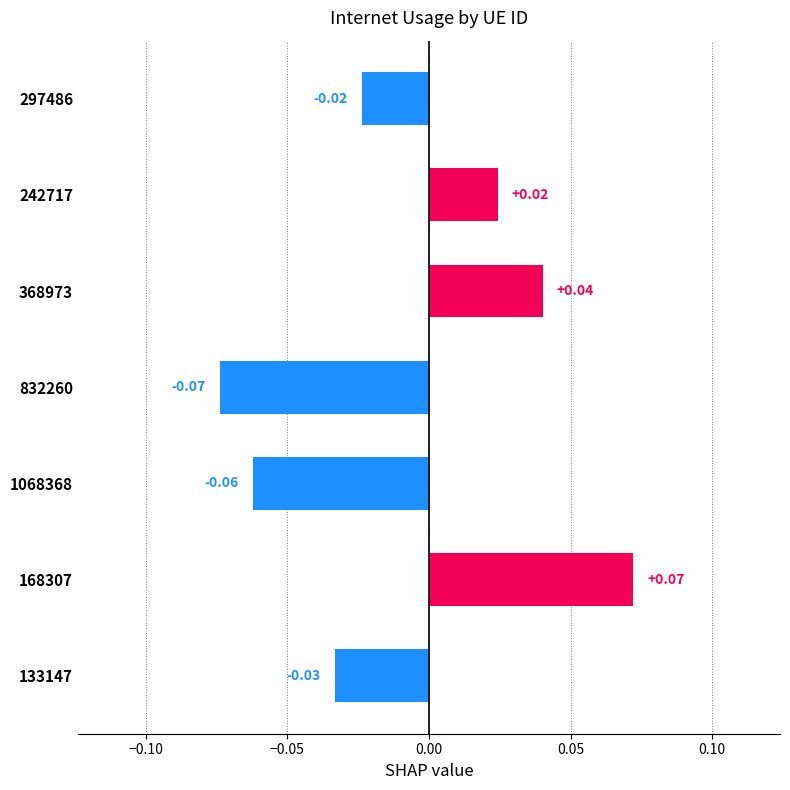

At which category does the chart reach its peak across all series?

168307